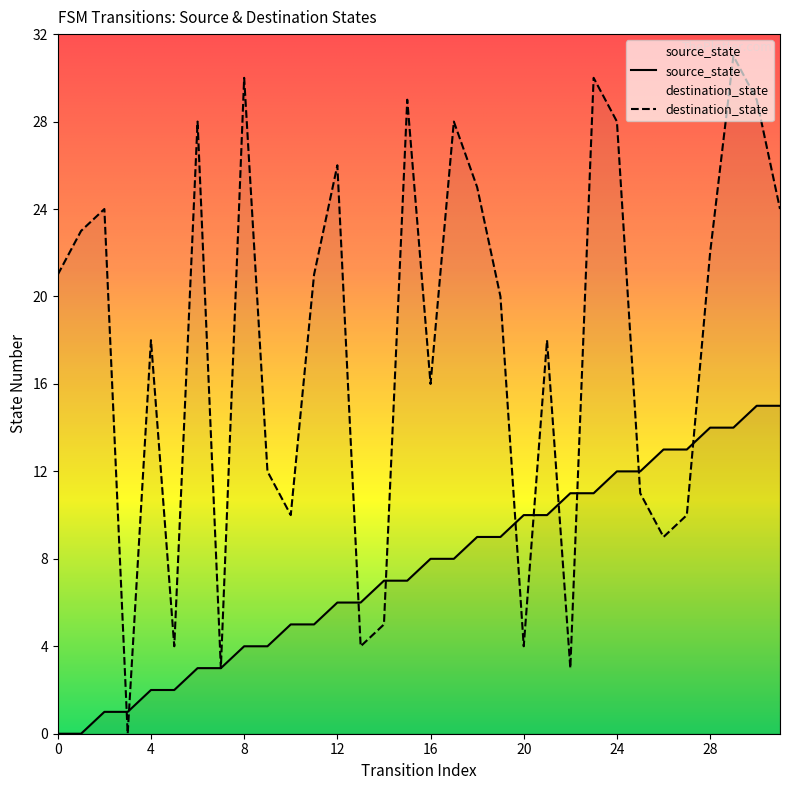

Where does the destination_state series first go above 21?

1